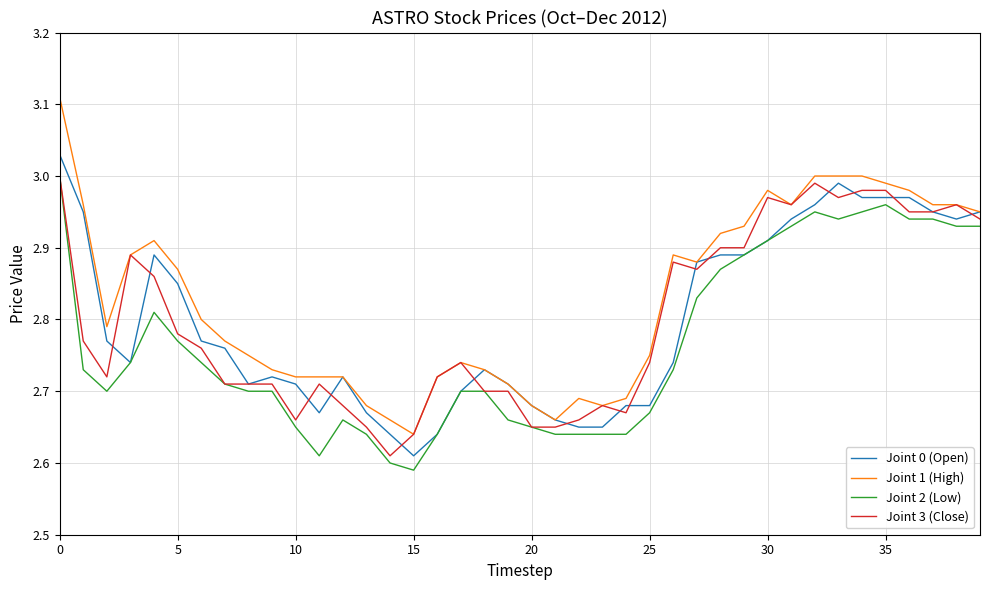

Which series has the largest range (max minus min)?

Joint 1 (High)